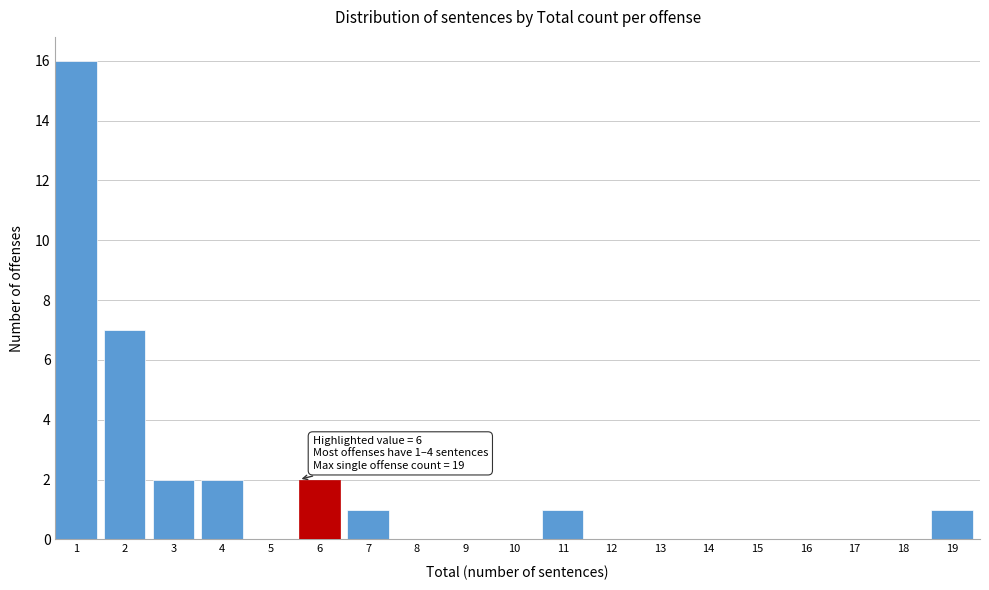

Reading left to right, extract all data points from this chart.

1=16	2=7	3=2	4=2	5=0	6=2	7=1	8=0	9=0	10=0	11=1	12=0	13=0	14=0	15=0	16=0	17=0	18=0	19=1